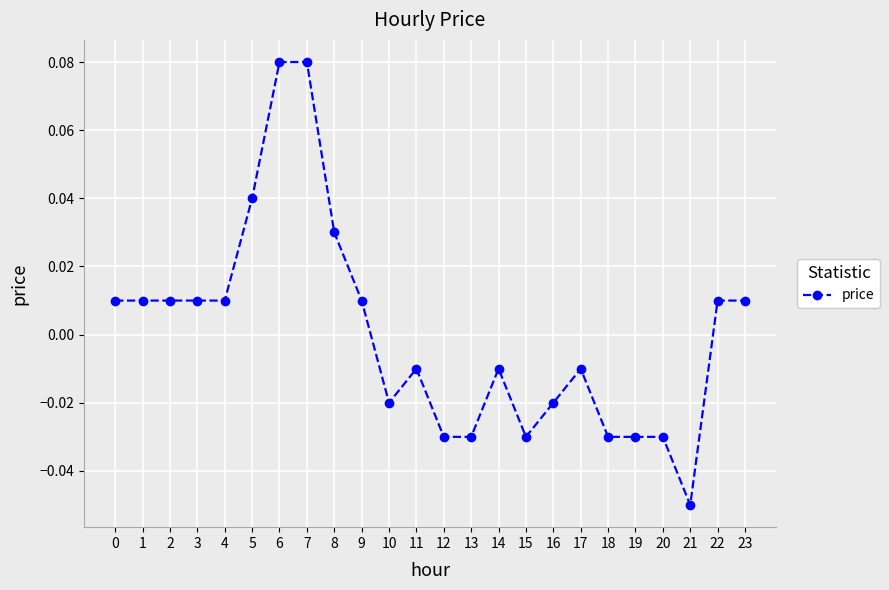

Which has a higher value, 11 or 20?

11